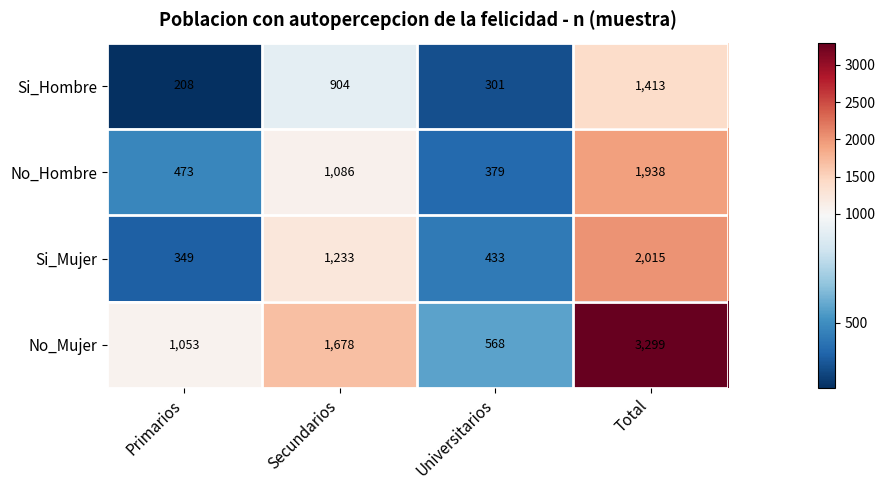

List the series in order of their peak value, lowest first.

Si_Hombre, No_Hombre, Si_Mujer, No_Mujer